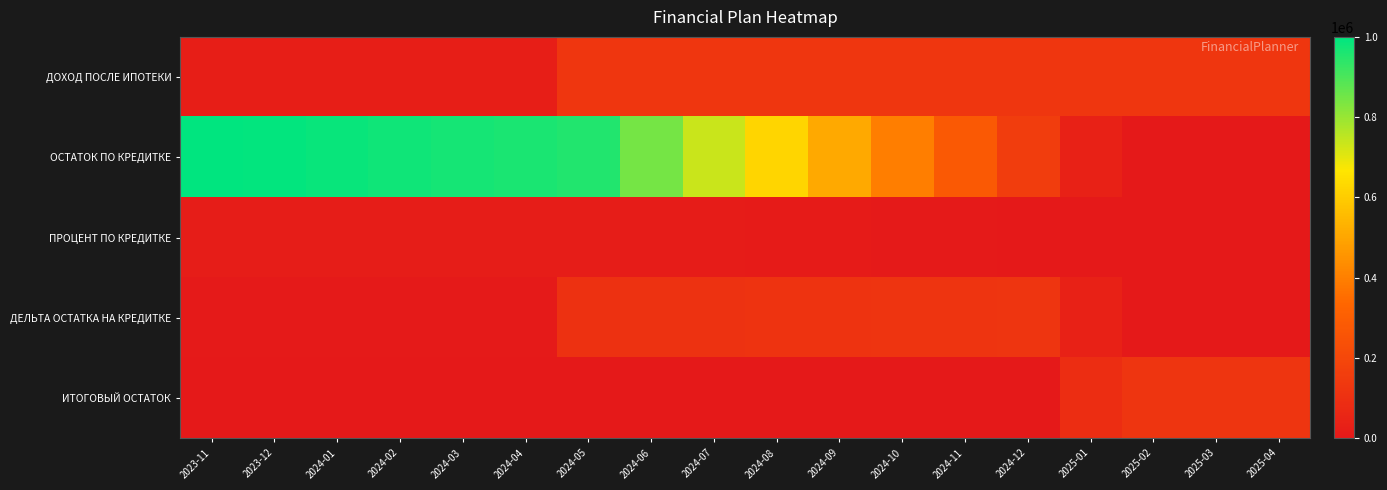

What is the difference between the highest and lowest values at 2024-07?

736772.9